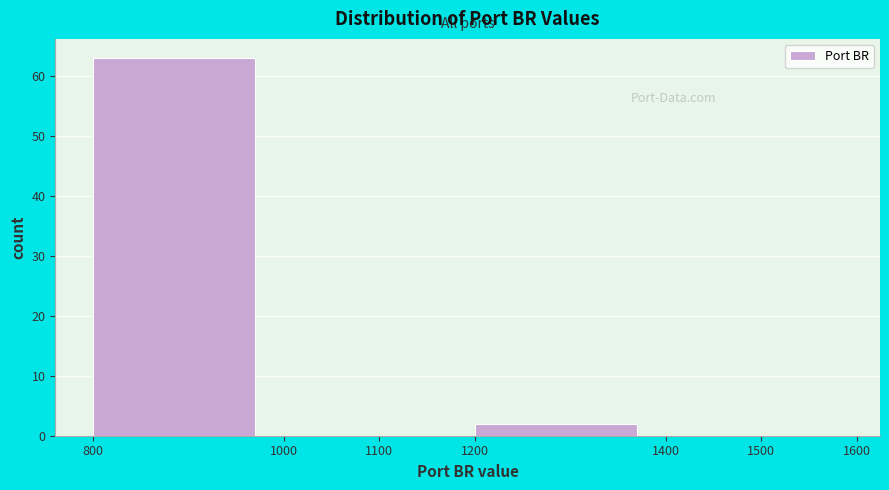

What is the height of the bar covering 800 to 1000 on the x-axis? The values are not printed on the chart, so give them approximately, as read against the axis.

63